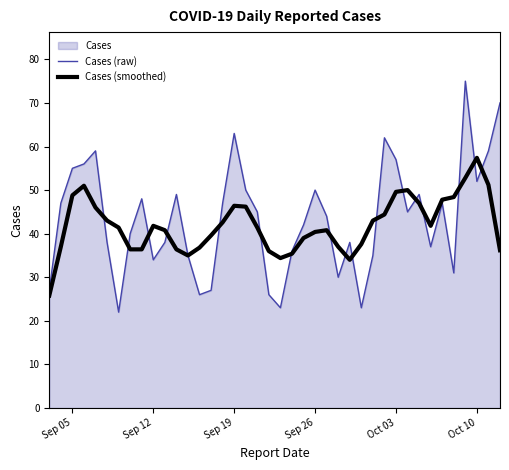

Which series has the largest range (max minus min)?

Cases (raw)